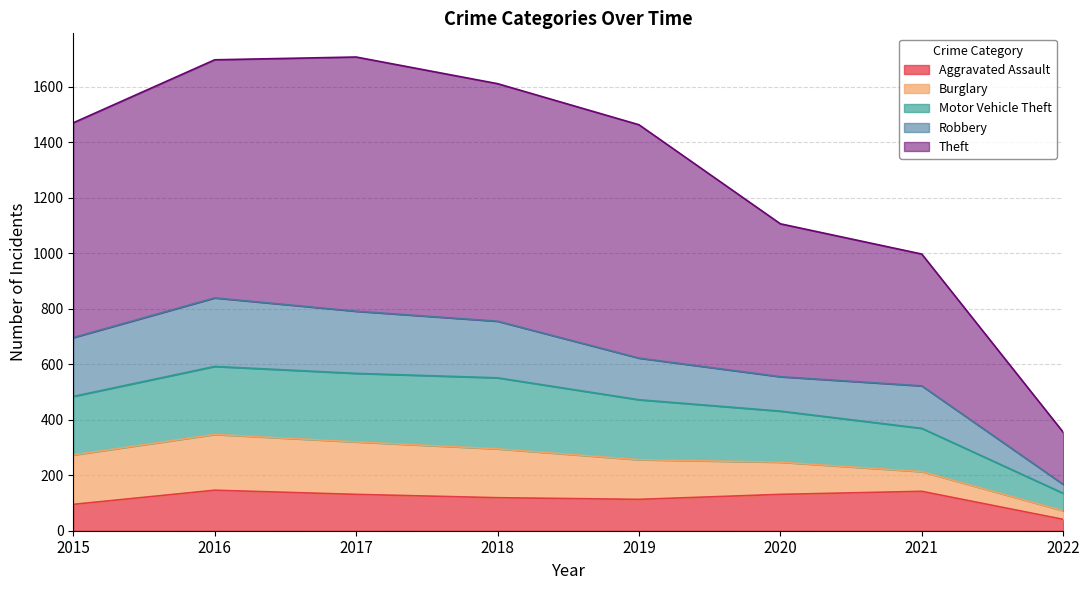

What is the total value across all series at 2020?

1106